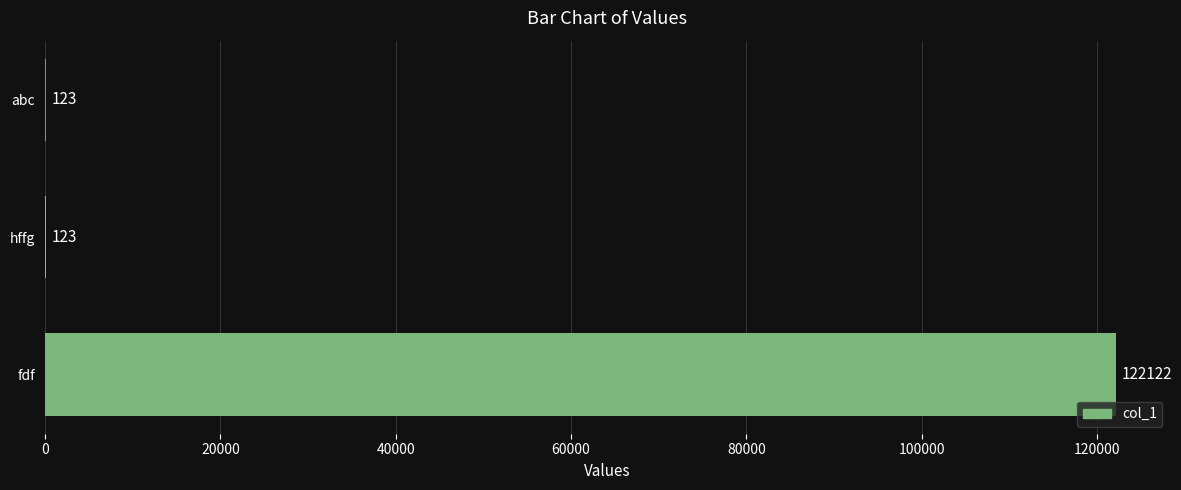

True or false: the data shows 123 at abc.

True